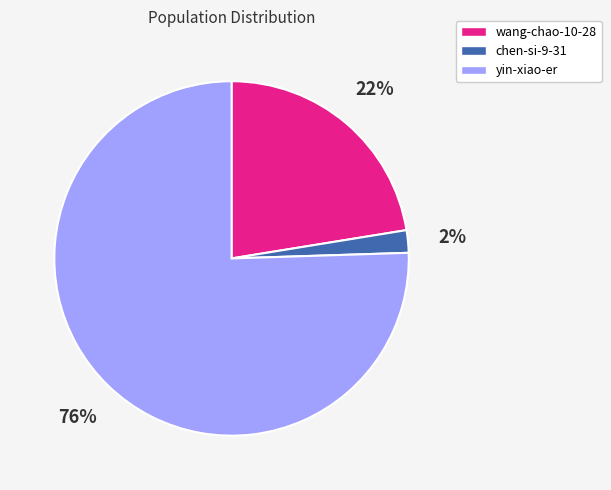

What is the majority slice?

yin-xiao-er